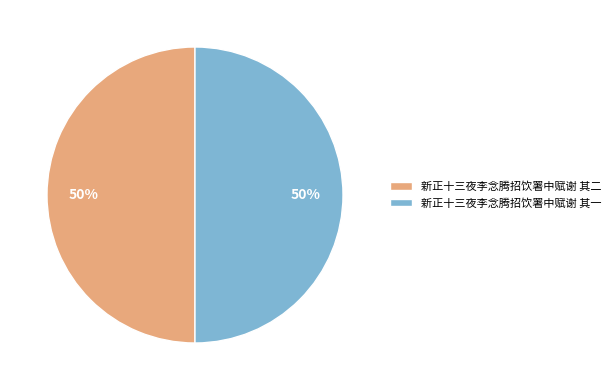

Do 新正十三夜李念腾招饮署中赋谢 其一 and 新正十三夜李念腾招饮署中赋谢 其二 together represent more than half of the pie?

Yes